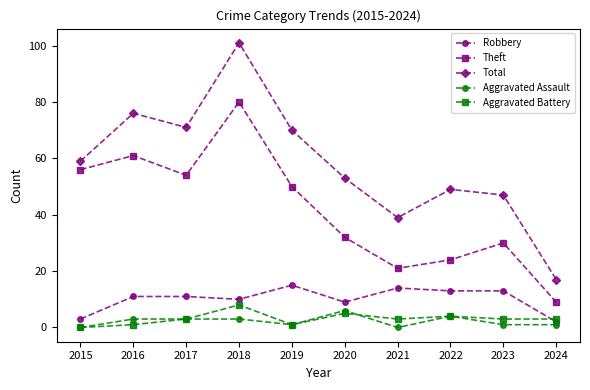

At which label is Robbery closest to 8?

2020